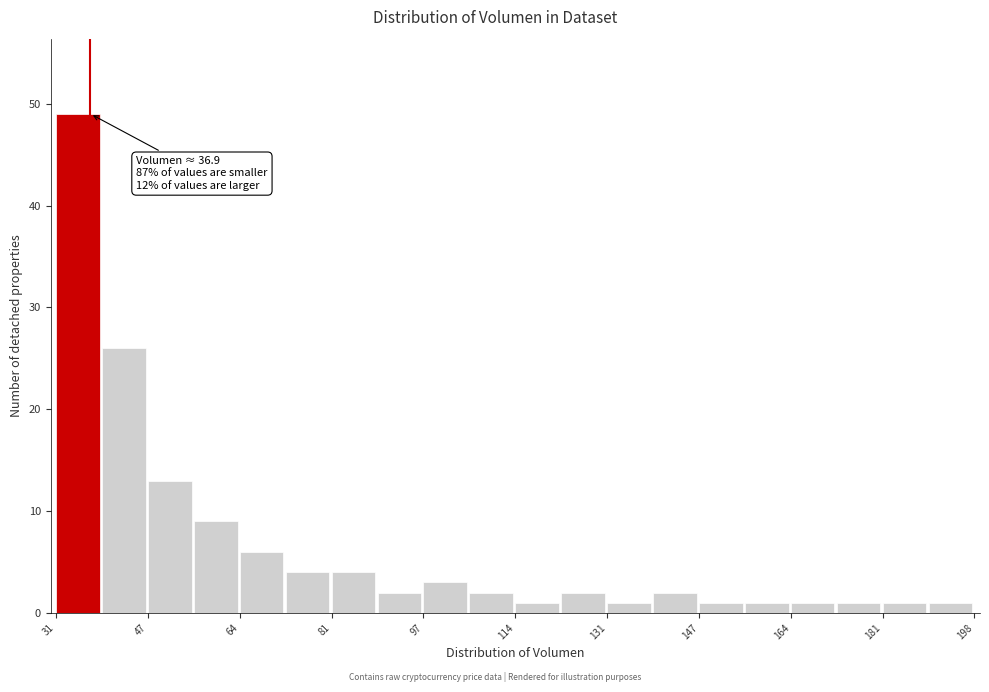

Over which range of the x-axis is the bar tallest?

30 to 40